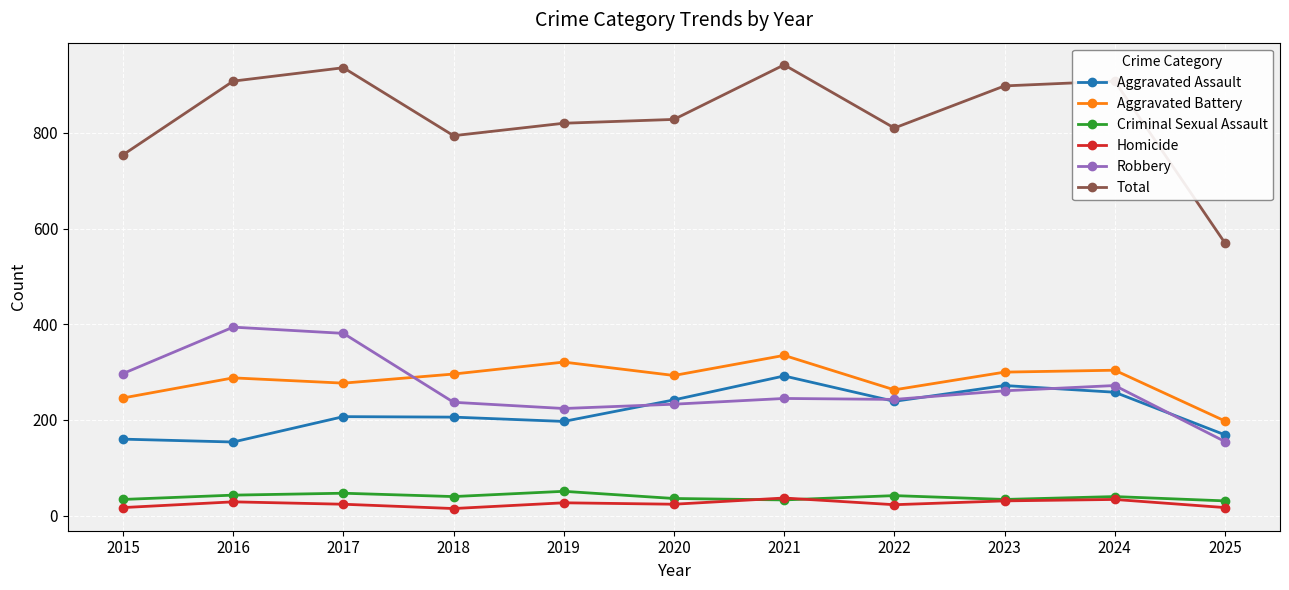

The value of Aggravated Battery at 2022 is 263. True or false?

True